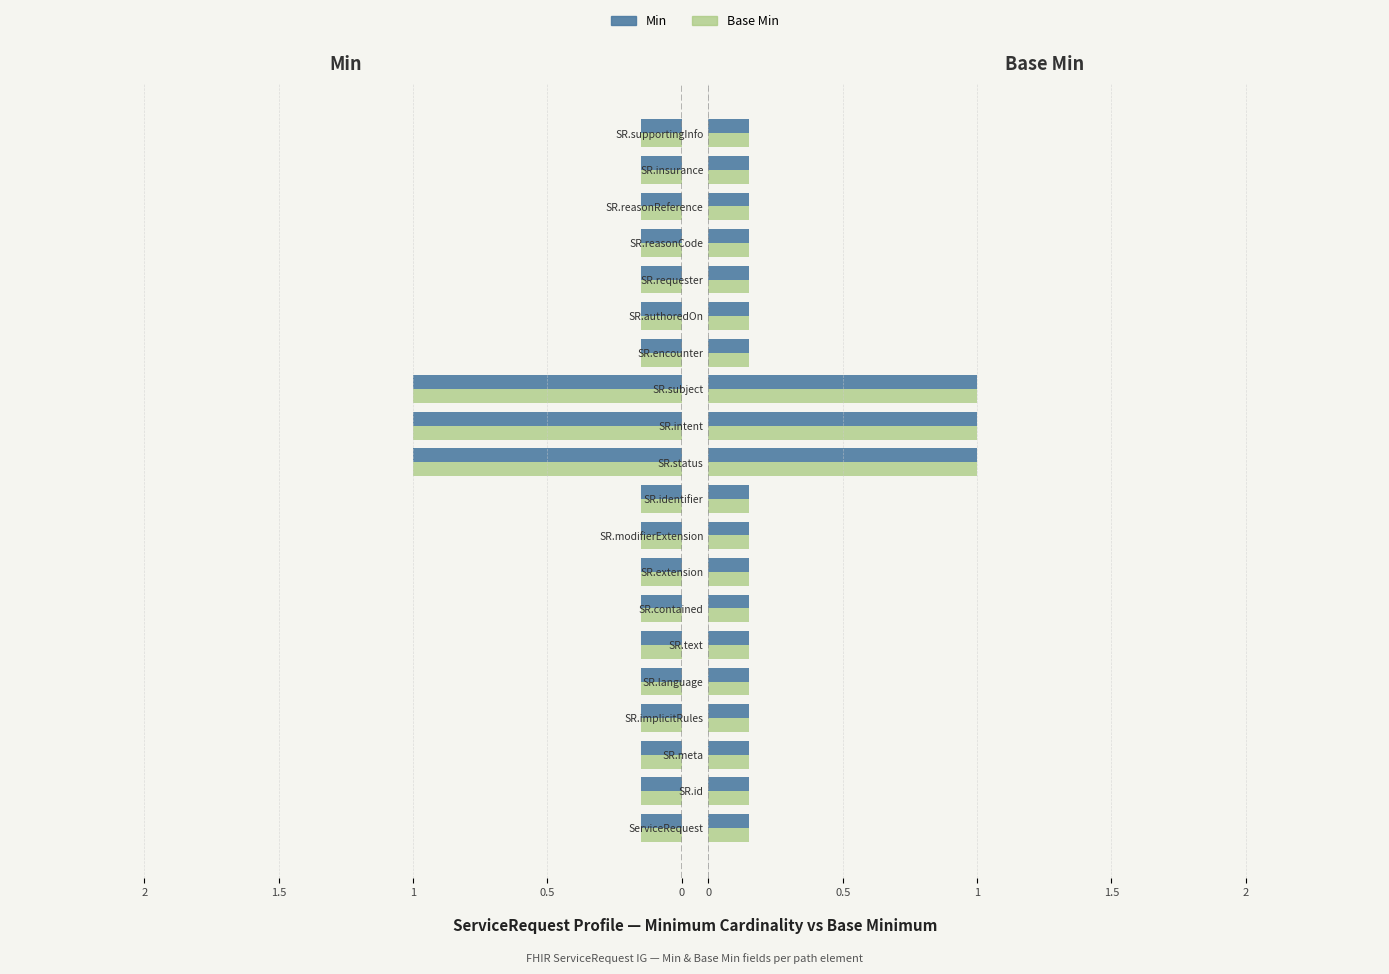

The Base Min series shows 0.1 at 5. True or false?

True